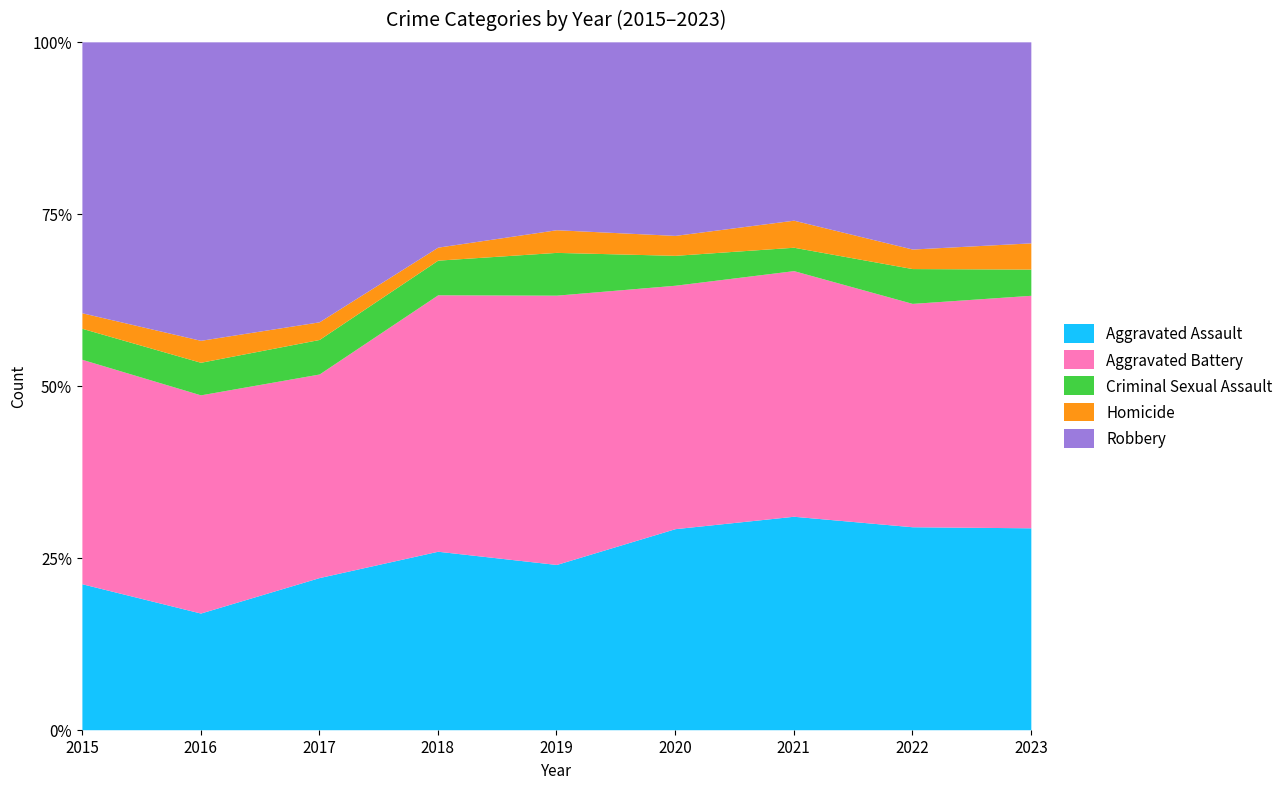

At which label does Homicide first exceed 24?

2016